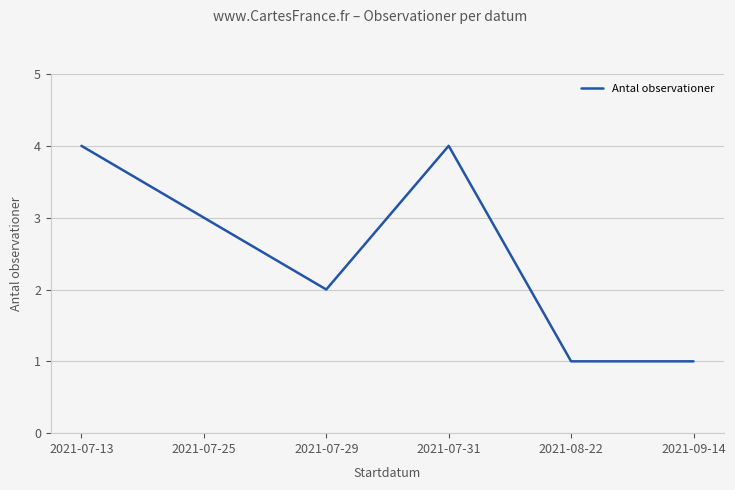

Where is the first local minimum?

2021-07-29